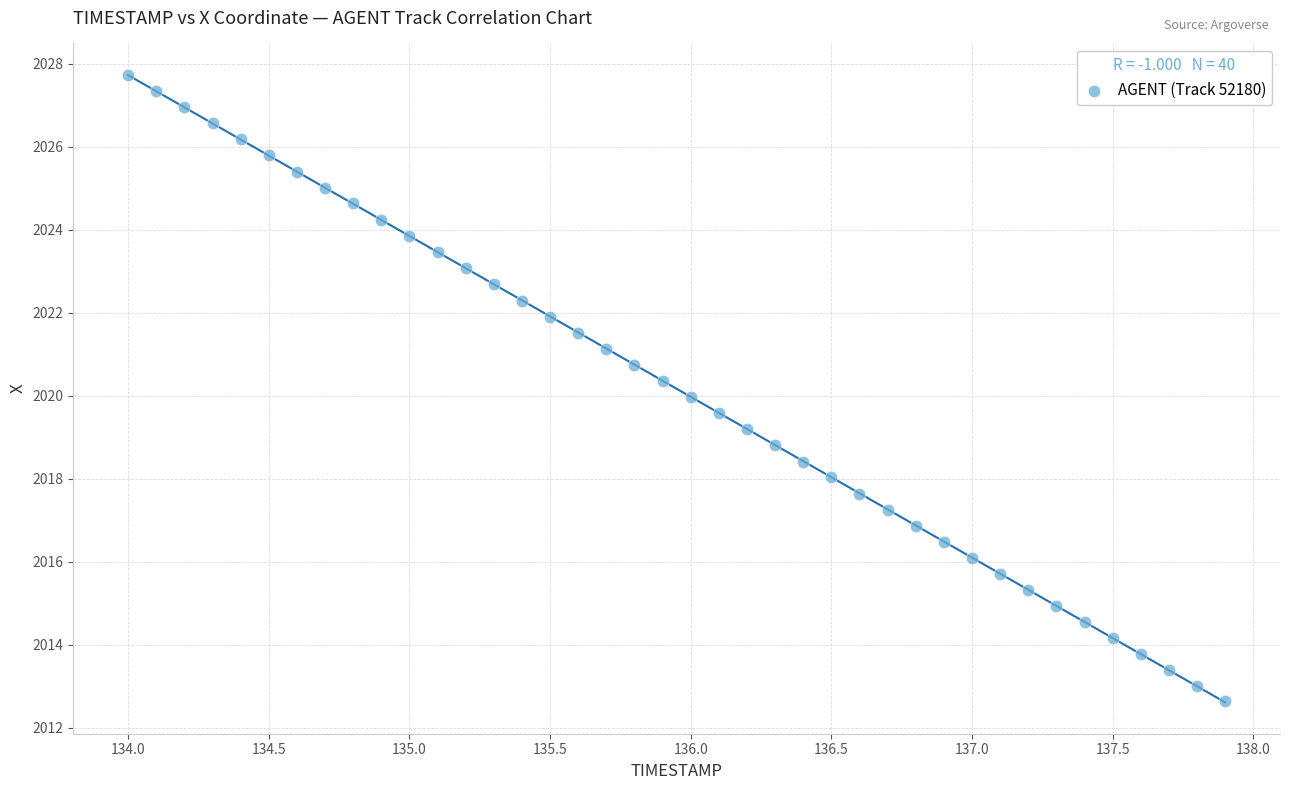

What is the range of X values (max minus min)?

3.9